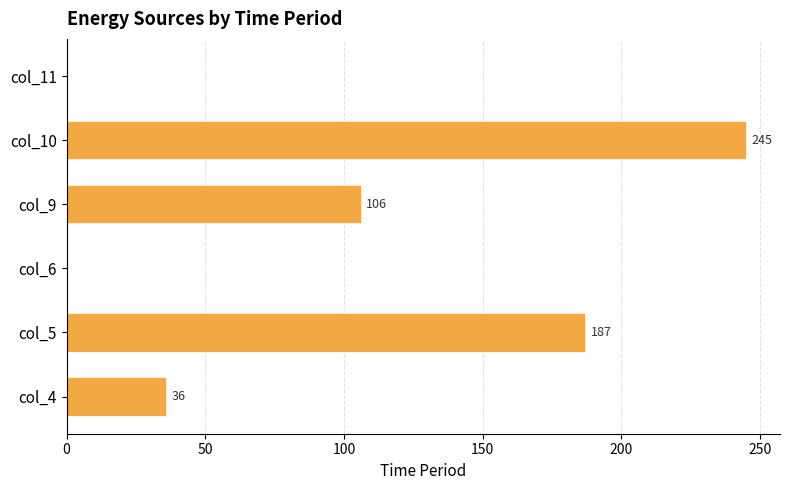

What is the average value?

96